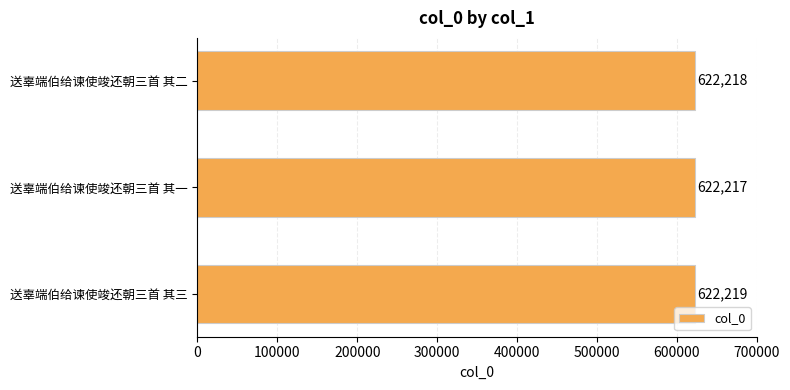

Approximately how many times larger is the value at 送辜端伯给谏使竣还朝三首 其一 compared to 送辜端伯给谏使竣还朝三首 其三?

1.0